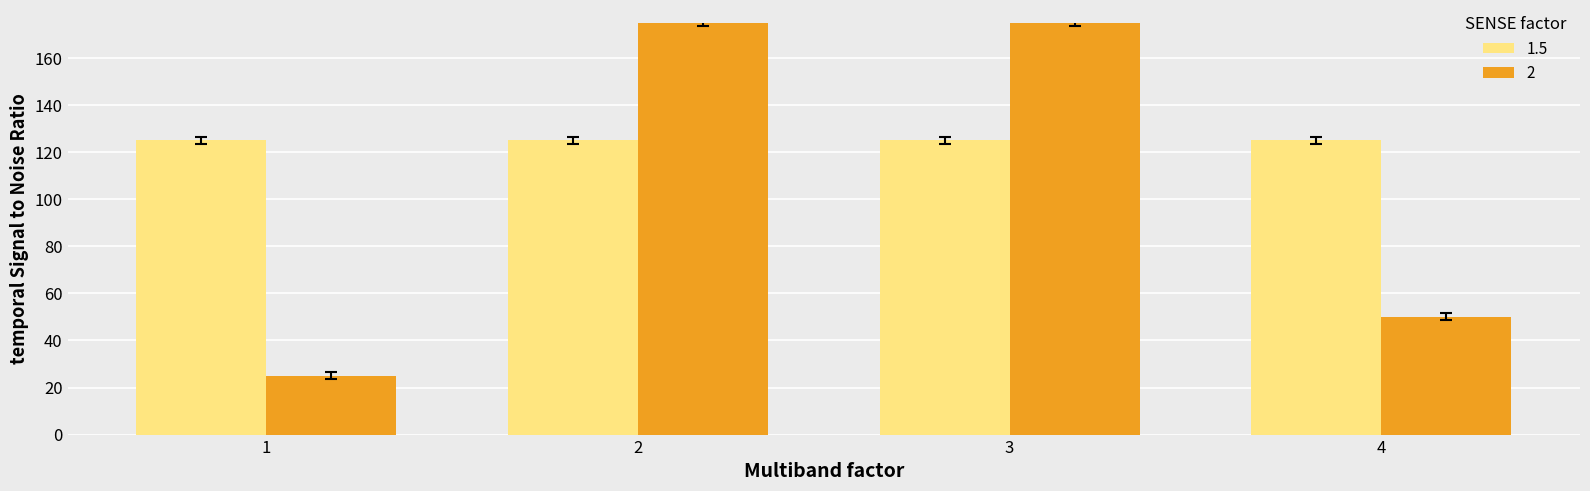

The value of 2 at 3 is 100. True or false?

False